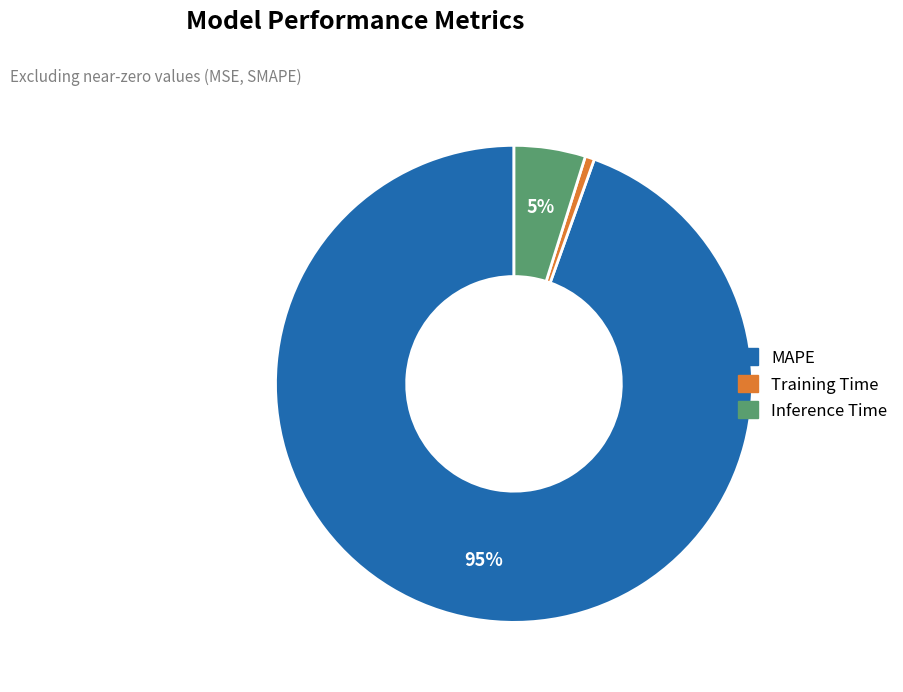

What is the largest slice in the pie chart?

MAPE